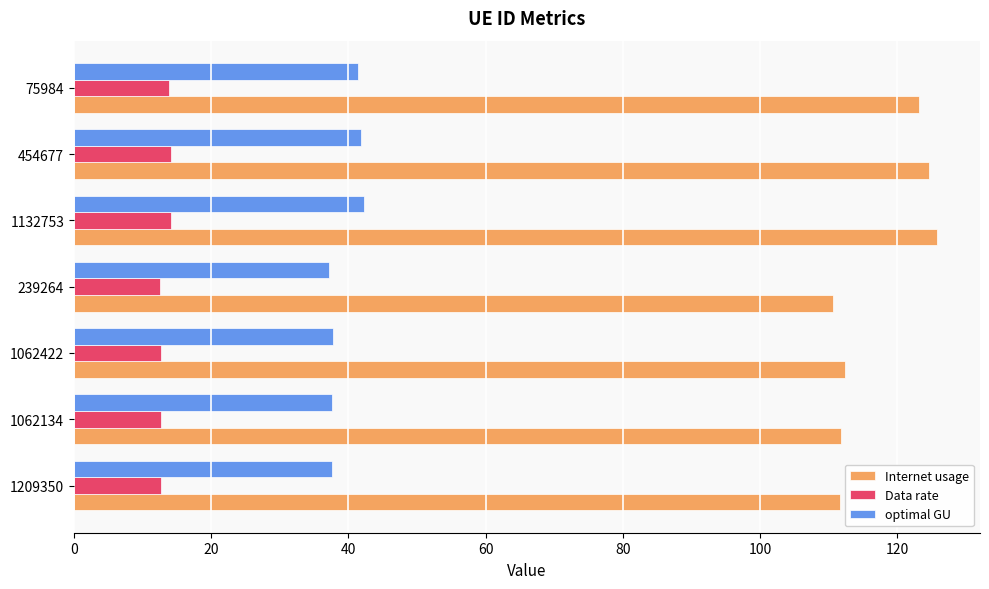

List the series in order of their overall mean, lowest first.

Data rate, optimal GU, Internet usage